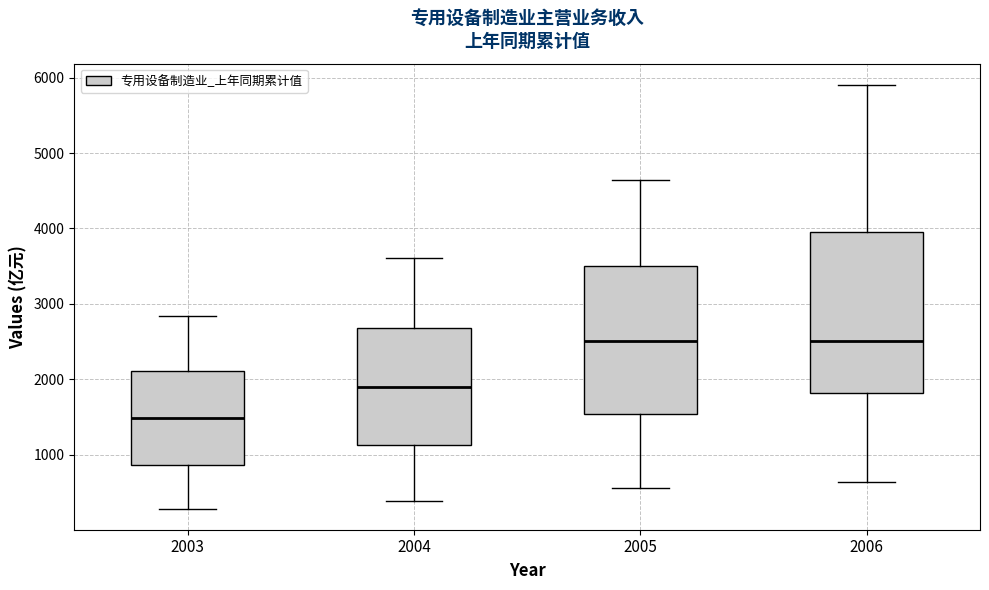

Comparing the boxes themselves (not the whiskers), which one is the tallest?

2006